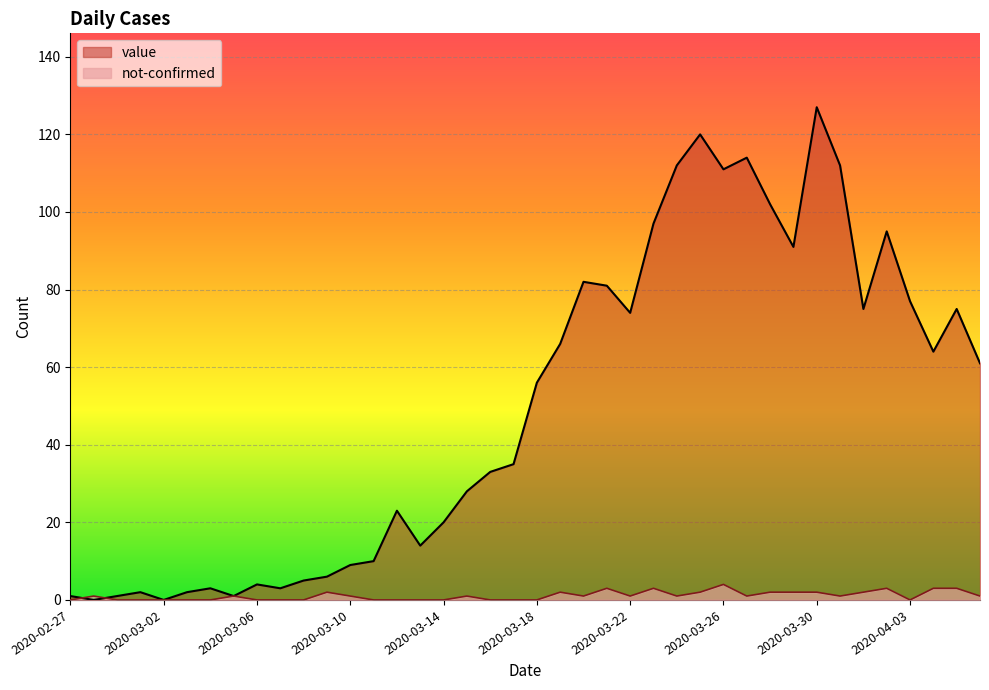

What is the label of the 30th point from the left?

2020-03-27